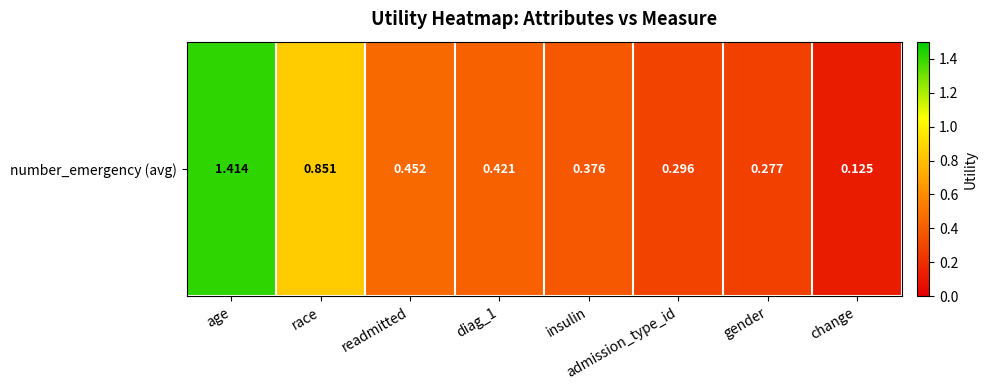

Reading left to right, what are all the values shown in this chart?

1.4	0.9	0.5	0.4	0.4	0.3	0.3	0.1